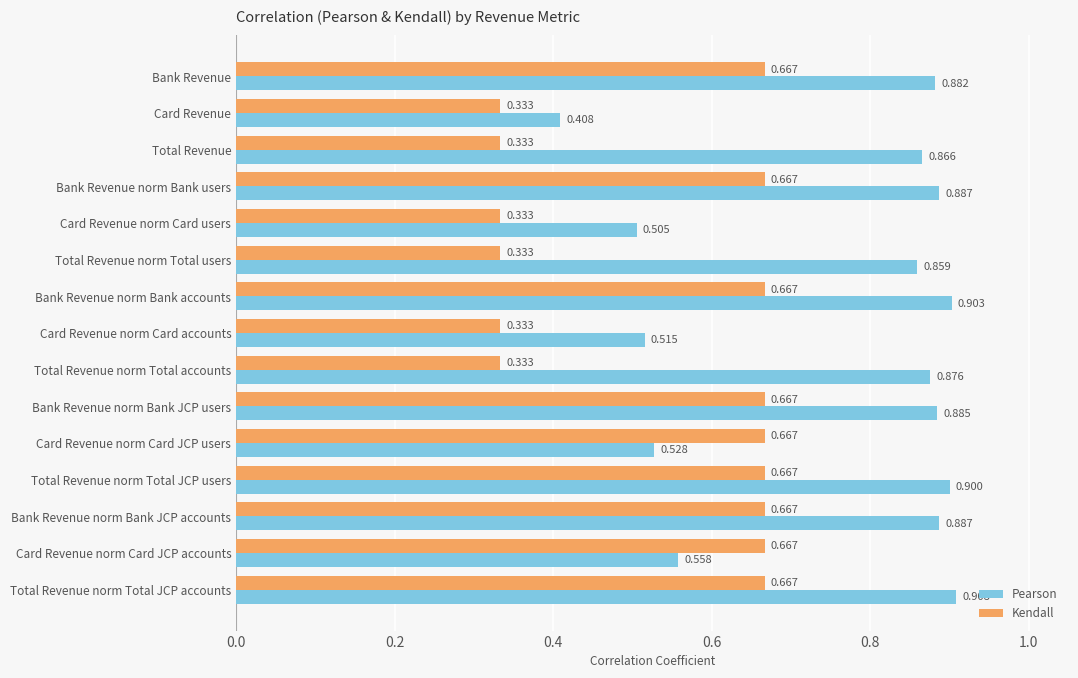

At which category is the sum across all series the highest?

Total Revenue norm Total JCP accounts